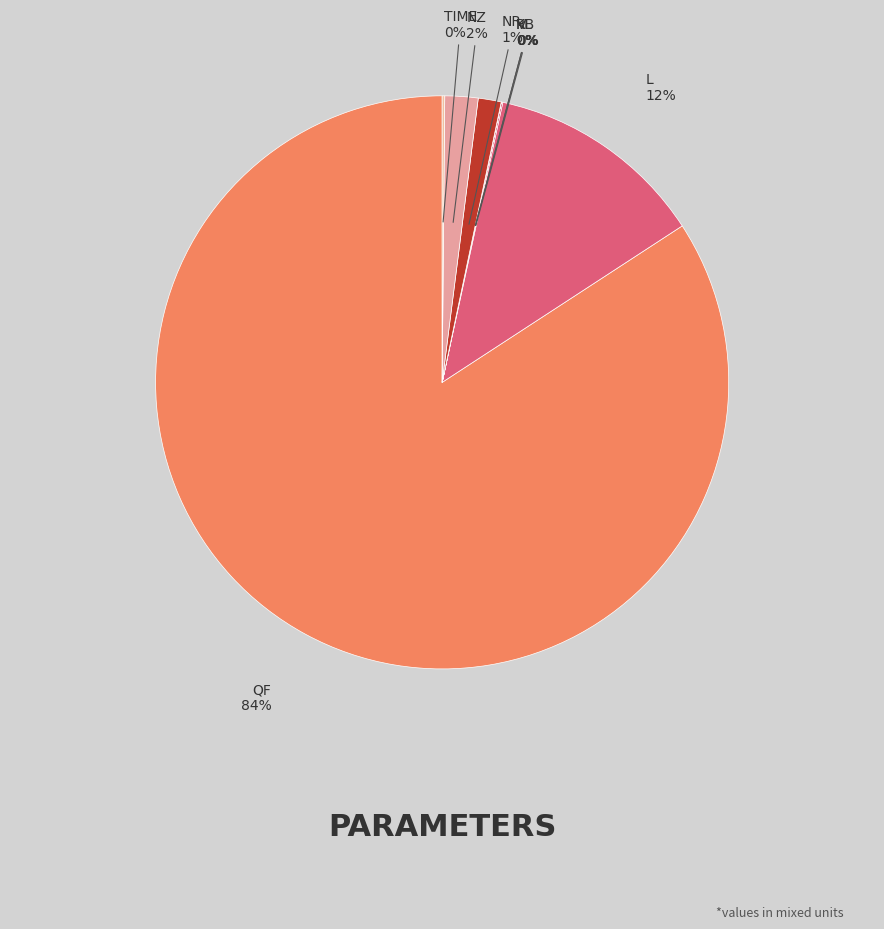

Which category has the biggest portion of the pie?

Qf